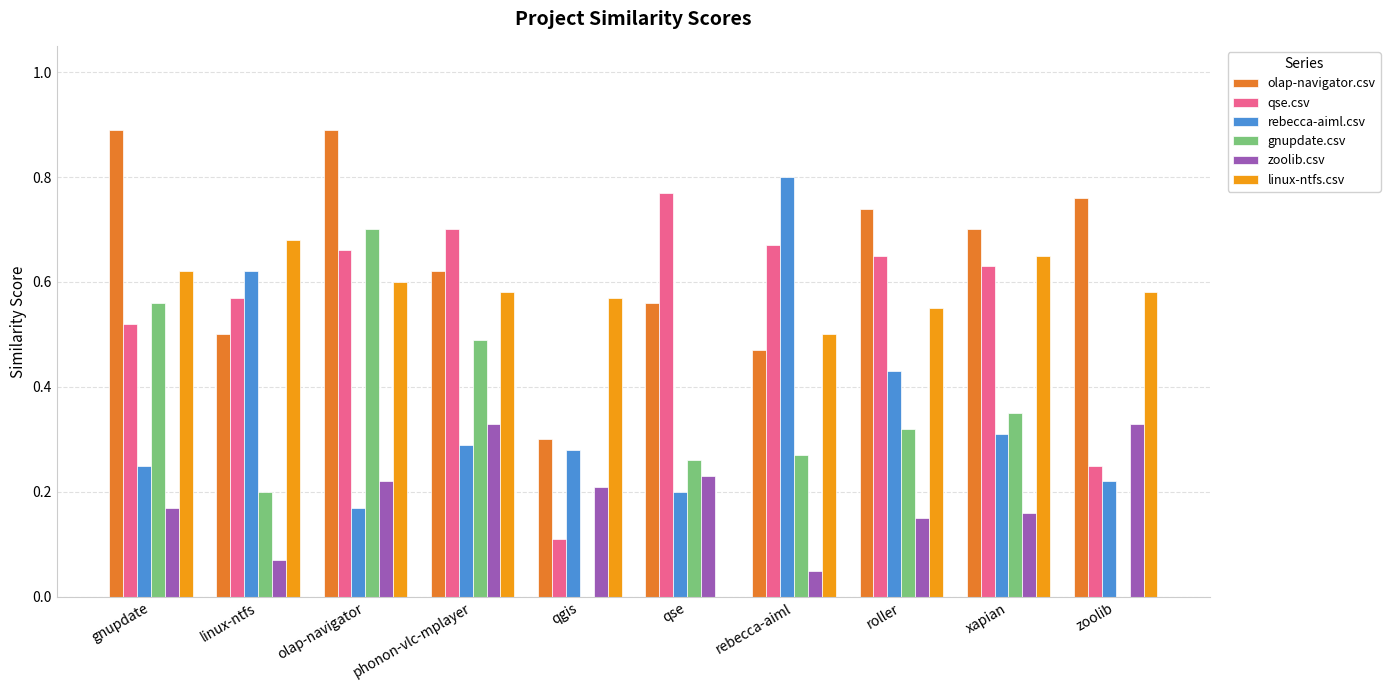

What is the sum of all linux-ntfs.csv values?

5.3